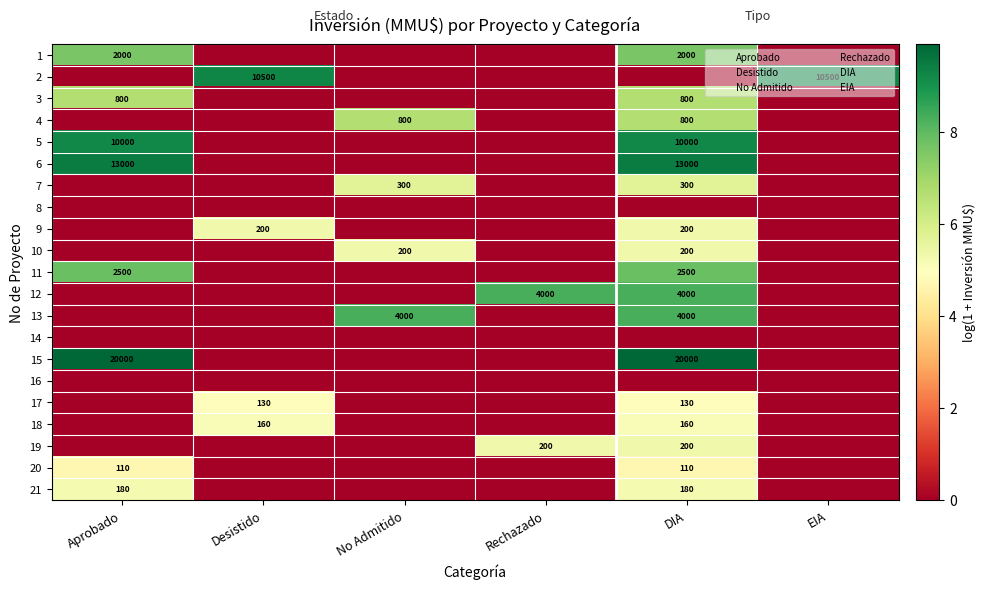

The 9 series shows 275 at DIA. True or false?

False